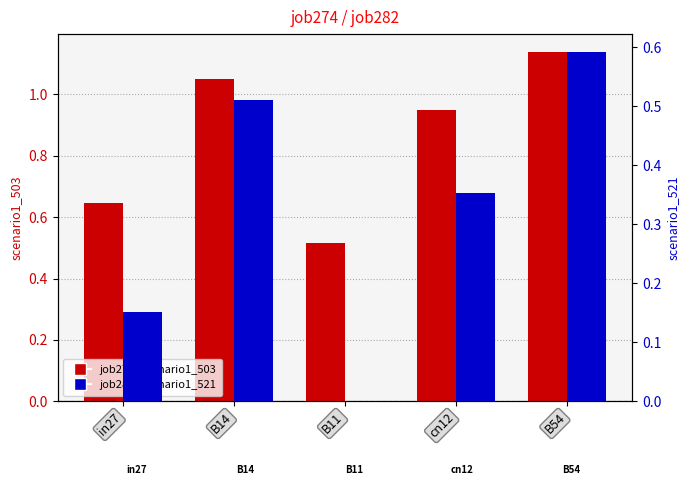

Does the chart contain any negative values?

No